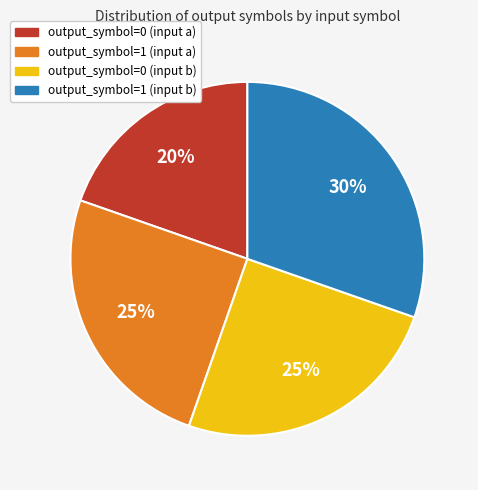

To the nearest percent, what is the average slice percentage?

25%